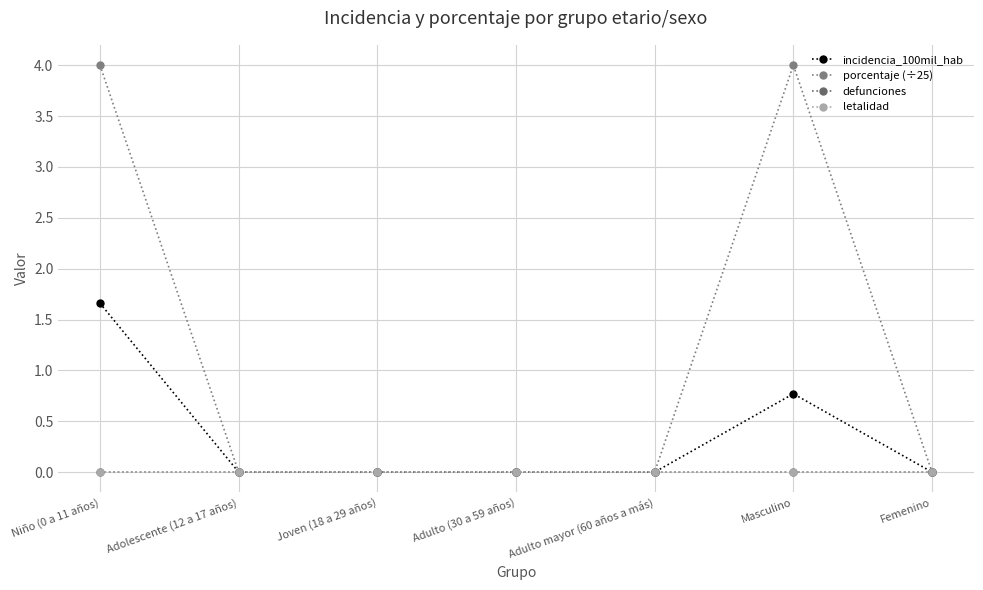

Reading right to left, what are all the values shown in this chart?

incidencia_100mil_hab: Femenino=0.0	Masculino=0.8	Adulto mayor (60 años a más)=0.0	Adulto (30 a 59 años)=0.0	Joven (18 a 29 años)=0.0	Adolescente (12 a 17 años)=0.0	Niño (0 a 11 años)=1.7
porcentaje (÷25): Femenino=0.0	Masculino=4.0	Adulto mayor (60 años a más)=0.0	Adulto (30 a 59 años)=0.0	Joven (18 a 29 años)=0.0	Adolescente (12 a 17 años)=0.0	Niño (0 a 11 años)=4.0
defunciones: Femenino=0.0	Masculino=0.0	Adulto mayor (60 años a más)=0.0	Adulto (30 a 59 años)=0.0	Joven (18 a 29 años)=0.0	Adolescente (12 a 17 años)=0.0	Niño (0 a 11 años)=0.0
letalidad: Femenino=0.0	Masculino=0.0	Adulto mayor (60 años a más)=0.0	Adulto (30 a 59 años)=0.0	Joven (18 a 29 años)=0.0	Adolescente (12 a 17 años)=0.0	Niño (0 a 11 años)=0.0